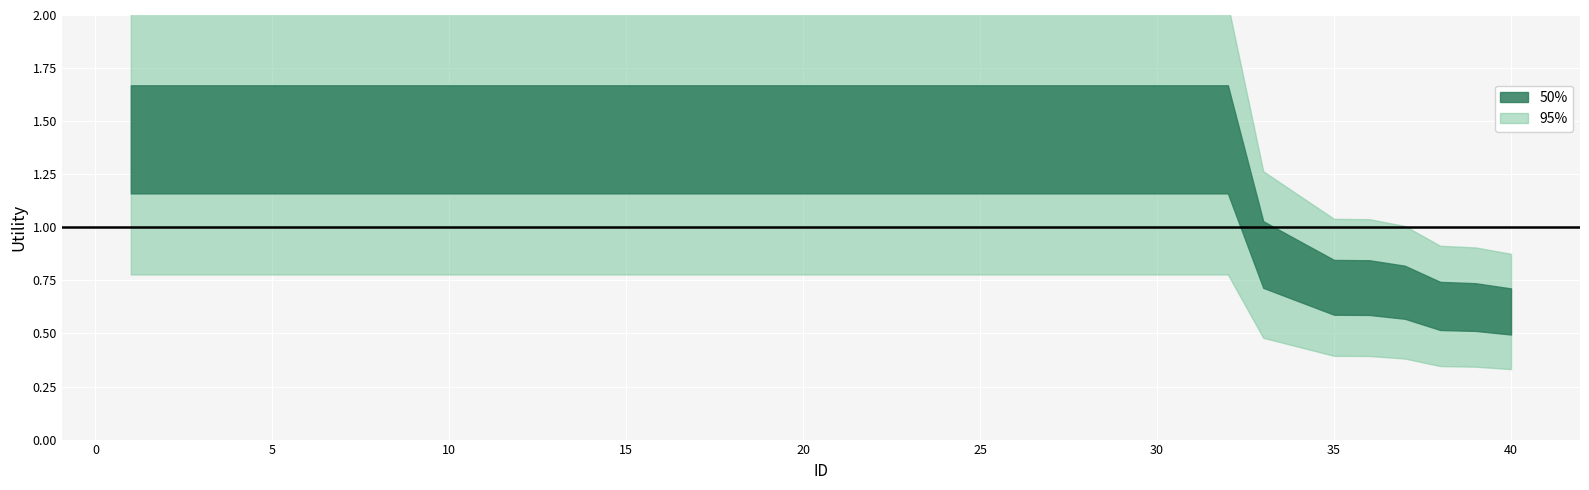

Reading left to right, what are all the values shown in this chart?

50%: 1.4	1.4	1.4	1.4	1.4	1.4	1.4	1.4	1.4	1.4	1.4	1.4	1.4	1.4	1.4	1.4	1.4	1.4	1.4	1.4	1.4	1.4	1.4	1.4	1.4	1.4	1.4	1.4	1.4	1.4	1.4	1.4	0.9	0.8	0.7	0.7	0.7	0.6	0.6	0.6
95%: 1.4	1.4	1.4	1.4	1.4	1.4	1.4	1.4	1.4	1.4	1.4	1.4	1.4	1.4	1.4	1.4	1.4	1.4	1.4	1.4	1.4	1.4	1.4	1.4	1.4	1.4	1.4	1.4	1.4	1.4	1.4	1.4	0.9	0.8	0.7	0.7	0.7	0.6	0.6	0.6